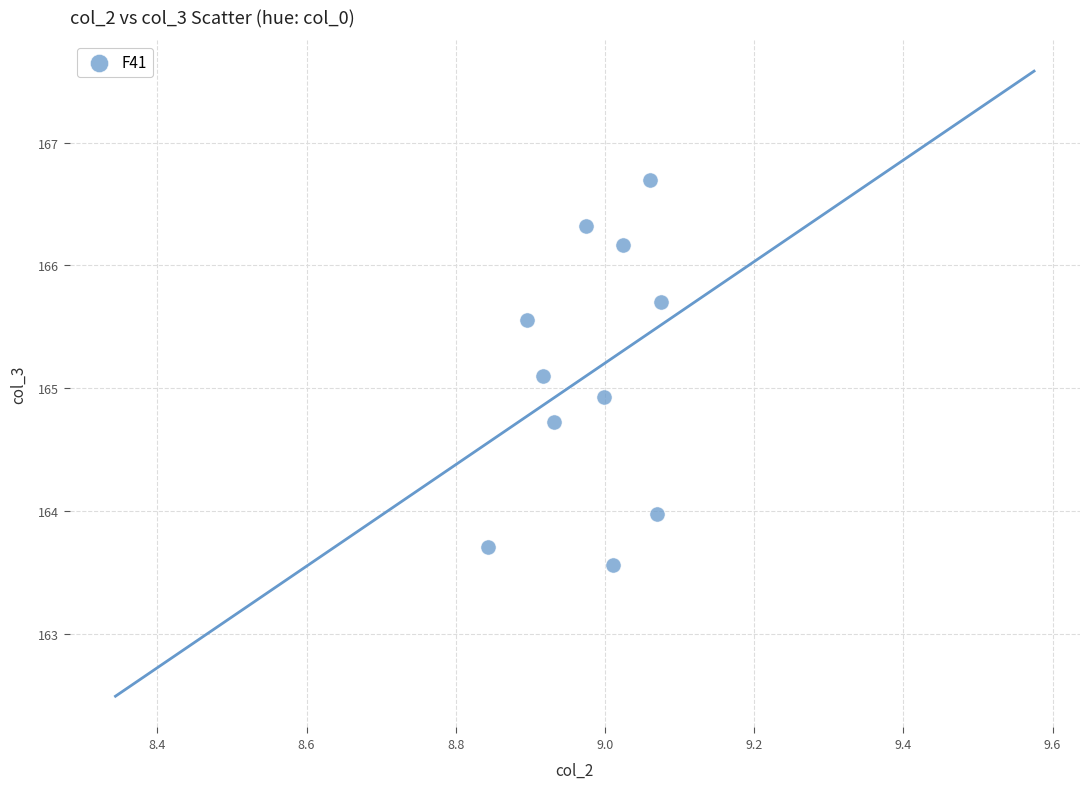

What is the average X value?

9.0